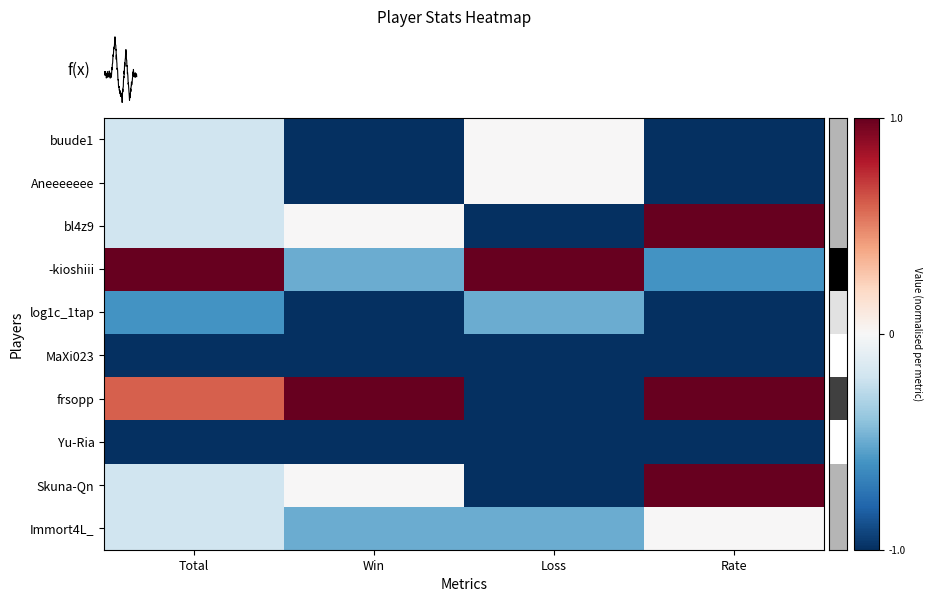

Between Loss and Rate, which is larger?

Loss